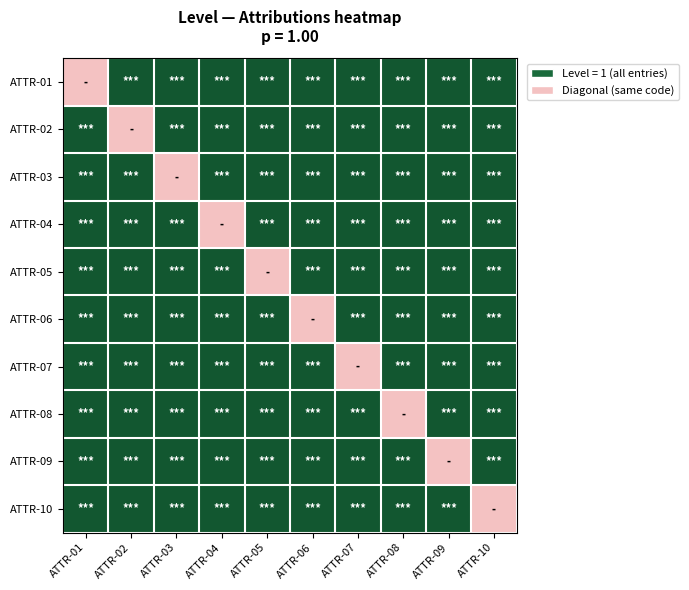

Reading left to right, what are all the values shown in this chart?

ATTR-01: ATTR-01=-1	ATTR-02=1	ATTR-03=1	ATTR-04=1	ATTR-05=1	ATTR-06=1	ATTR-07=1	ATTR-08=1	ATTR-09=1	ATTR-10=1
ATTR-02: ATTR-01=1	ATTR-02=-1	ATTR-03=1	ATTR-04=1	ATTR-05=1	ATTR-06=1	ATTR-07=1	ATTR-08=1	ATTR-09=1	ATTR-10=1
ATTR-03: ATTR-01=1	ATTR-02=1	ATTR-03=-1	ATTR-04=1	ATTR-05=1	ATTR-06=1	ATTR-07=1	ATTR-08=1	ATTR-09=1	ATTR-10=1
ATTR-04: ATTR-01=1	ATTR-02=1	ATTR-03=1	ATTR-04=-1	ATTR-05=1	ATTR-06=1	ATTR-07=1	ATTR-08=1	ATTR-09=1	ATTR-10=1
ATTR-05: ATTR-01=1	ATTR-02=1	ATTR-03=1	ATTR-04=1	ATTR-05=-1	ATTR-06=1	ATTR-07=1	ATTR-08=1	ATTR-09=1	ATTR-10=1
ATTR-06: ATTR-01=1	ATTR-02=1	ATTR-03=1	ATTR-04=1	ATTR-05=1	ATTR-06=-1	ATTR-07=1	ATTR-08=1	ATTR-09=1	ATTR-10=1
ATTR-07: ATTR-01=1	ATTR-02=1	ATTR-03=1	ATTR-04=1	ATTR-05=1	ATTR-06=1	ATTR-07=-1	ATTR-08=1	ATTR-09=1	ATTR-10=1
ATTR-08: ATTR-01=1	ATTR-02=1	ATTR-03=1	ATTR-04=1	ATTR-05=1	ATTR-06=1	ATTR-07=1	ATTR-08=-1	ATTR-09=1	ATTR-10=1
ATTR-09: ATTR-01=1	ATTR-02=1	ATTR-03=1	ATTR-04=1	ATTR-05=1	ATTR-06=1	ATTR-07=1	ATTR-08=1	ATTR-09=-1	ATTR-10=1
ATTR-10: ATTR-01=1	ATTR-02=1	ATTR-03=1	ATTR-04=1	ATTR-05=1	ATTR-06=1	ATTR-07=1	ATTR-08=1	ATTR-09=1	ATTR-10=-1